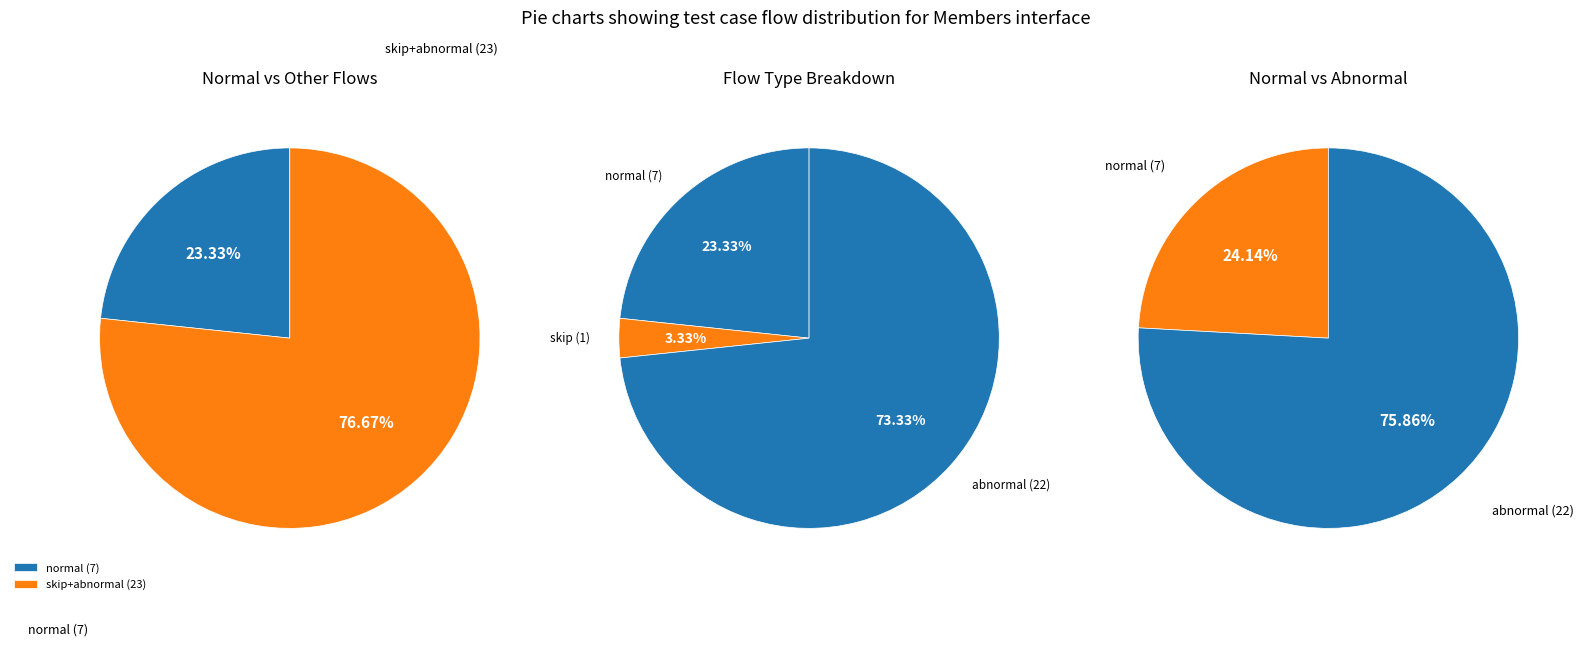

True or false: normal accounts for 23% of the total.

True